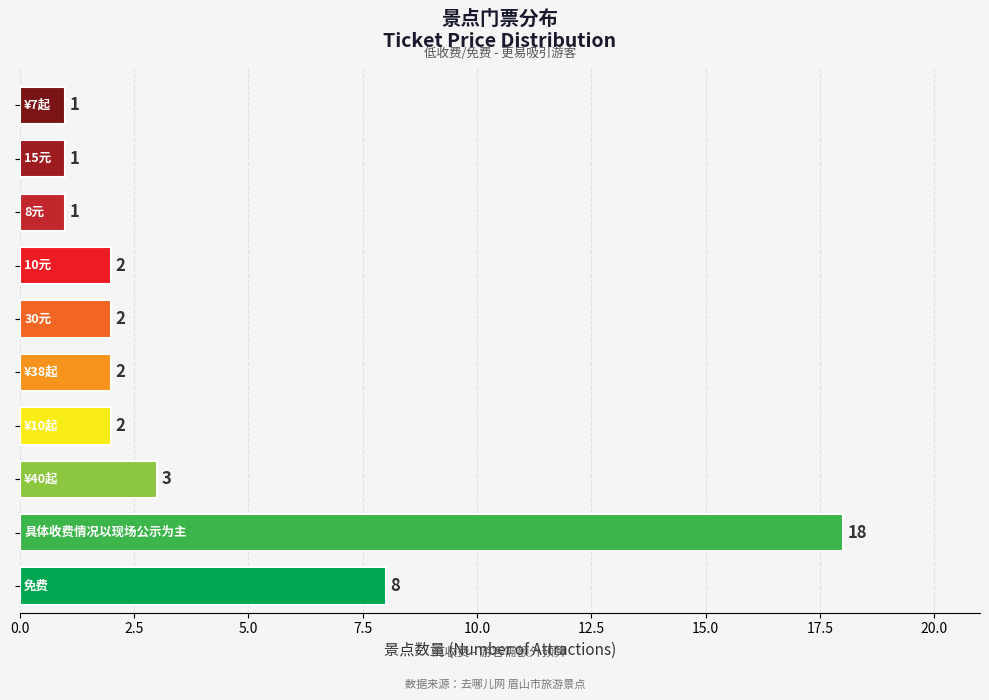

What is the difference between the second highest and minimum values?

7